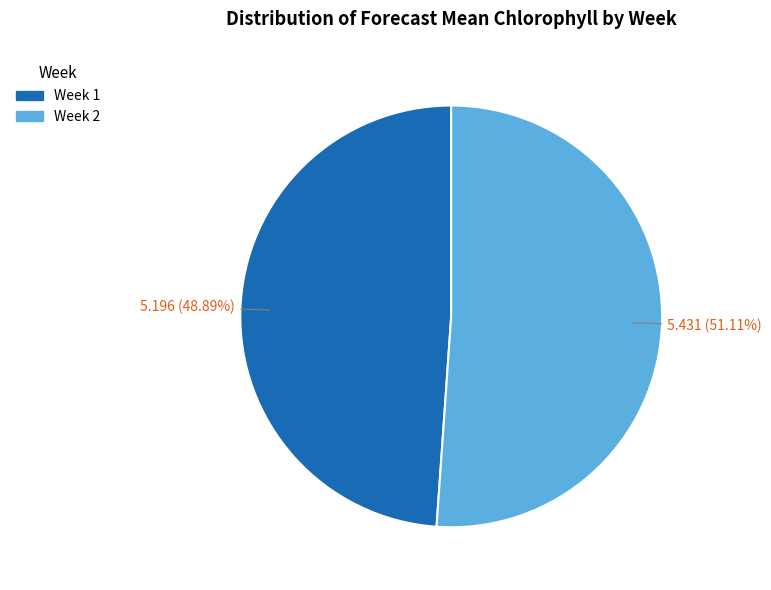

Which category has the biggest portion of the pie?

Week 2